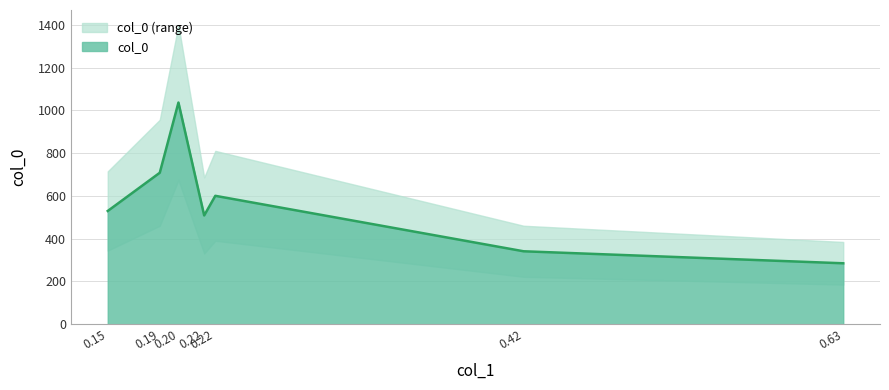

What is the ratio of the value at 0.42 to the value at 0.22?

0.6